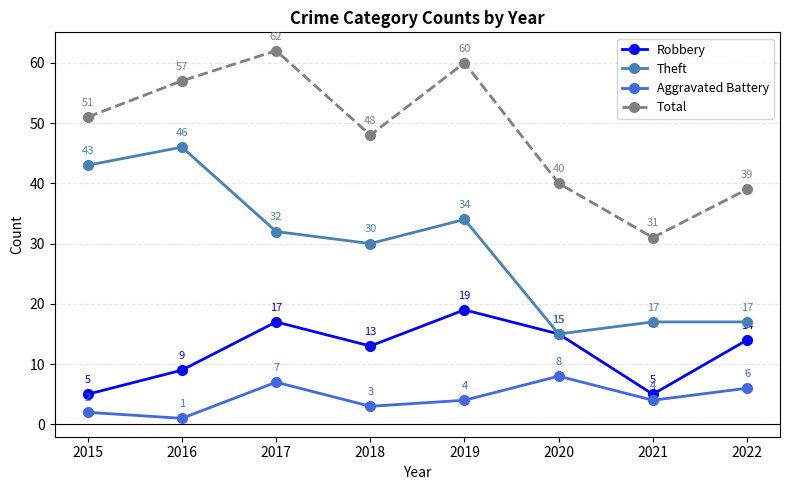

What is the spread (max minus min) of values at 2015?

49